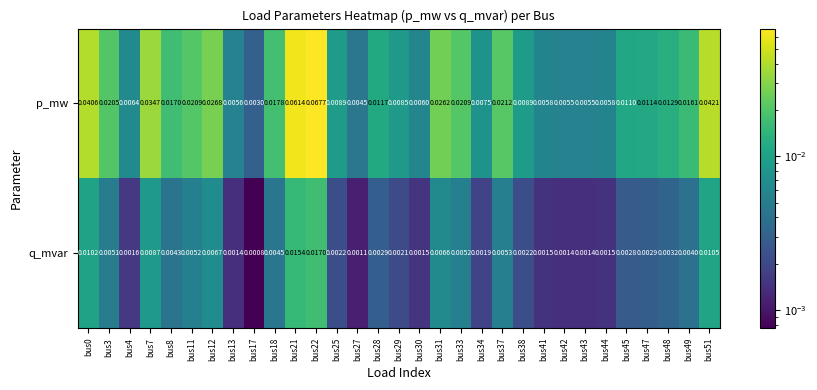

List the series in order of their overall mean, lowest first.

q_mvar, p_mw